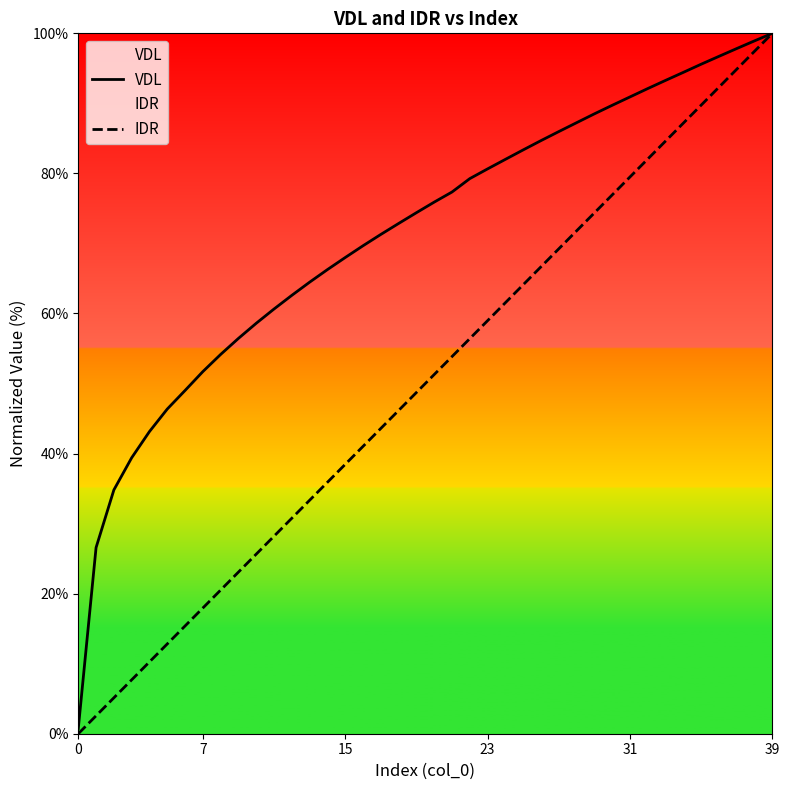

True or false: IDR and VDL cross at least once.

False